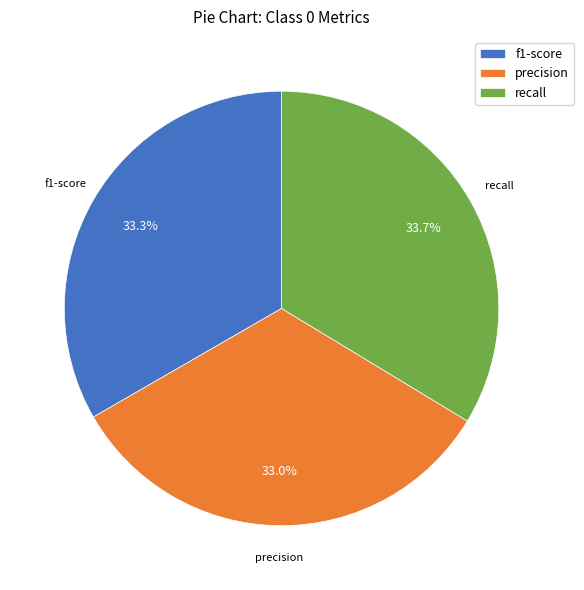

To the nearest percent, what is the average slice percentage?

33%